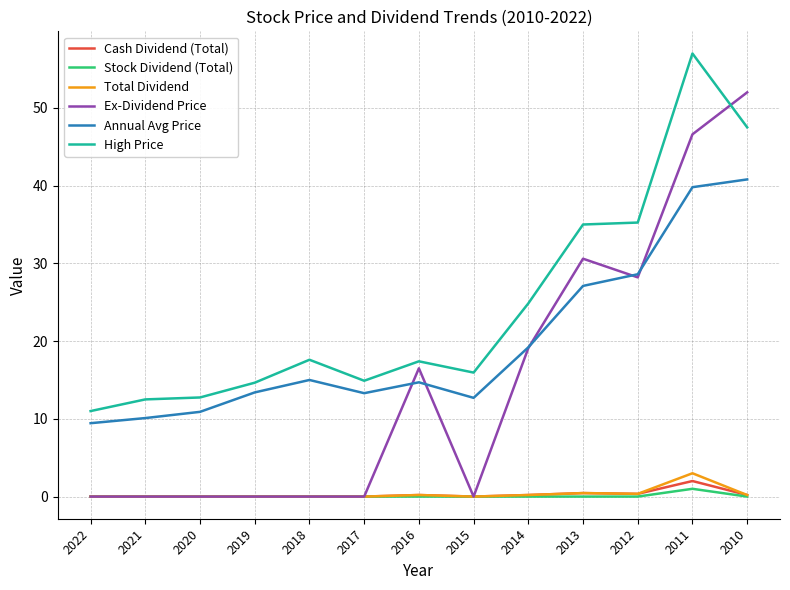

True or false: High Price and Cash Dividend (Total) cross at least once.

False